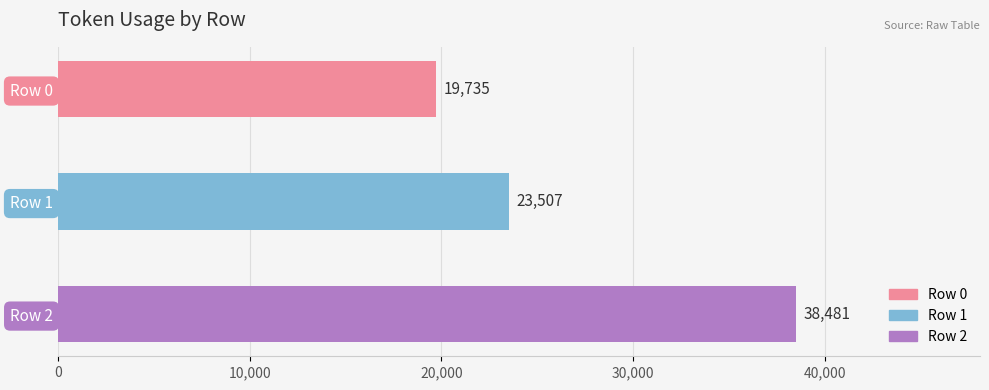

Reading top to bottom, what are all the values shown in this chart?

Row 0=19735	Row 1=23507	Row 2=38481